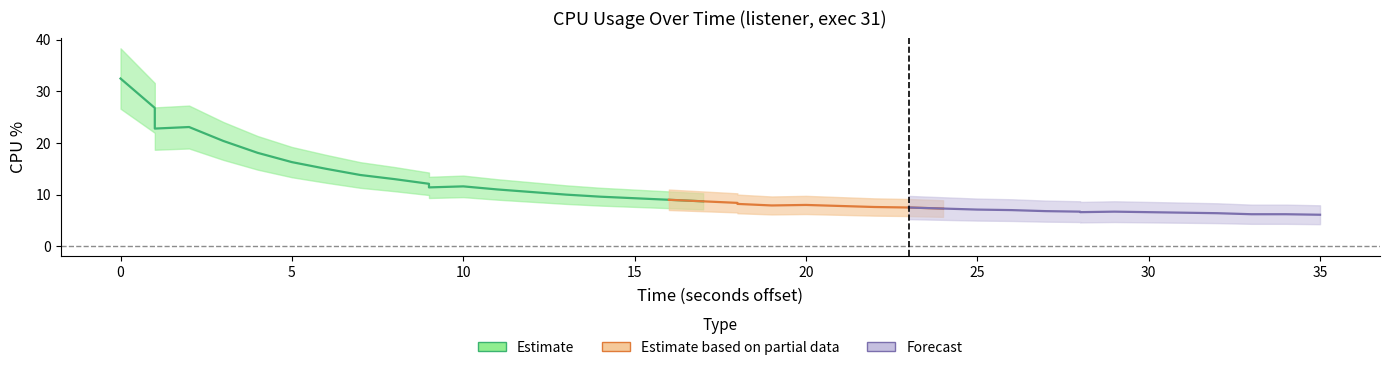

What is the value of the 18th point from the left?

9.3